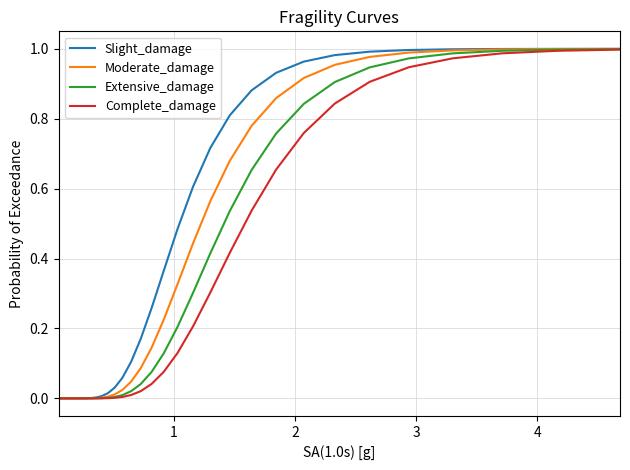

True or false: Moderate_damage and Complete_damage intersect in this chart.

False